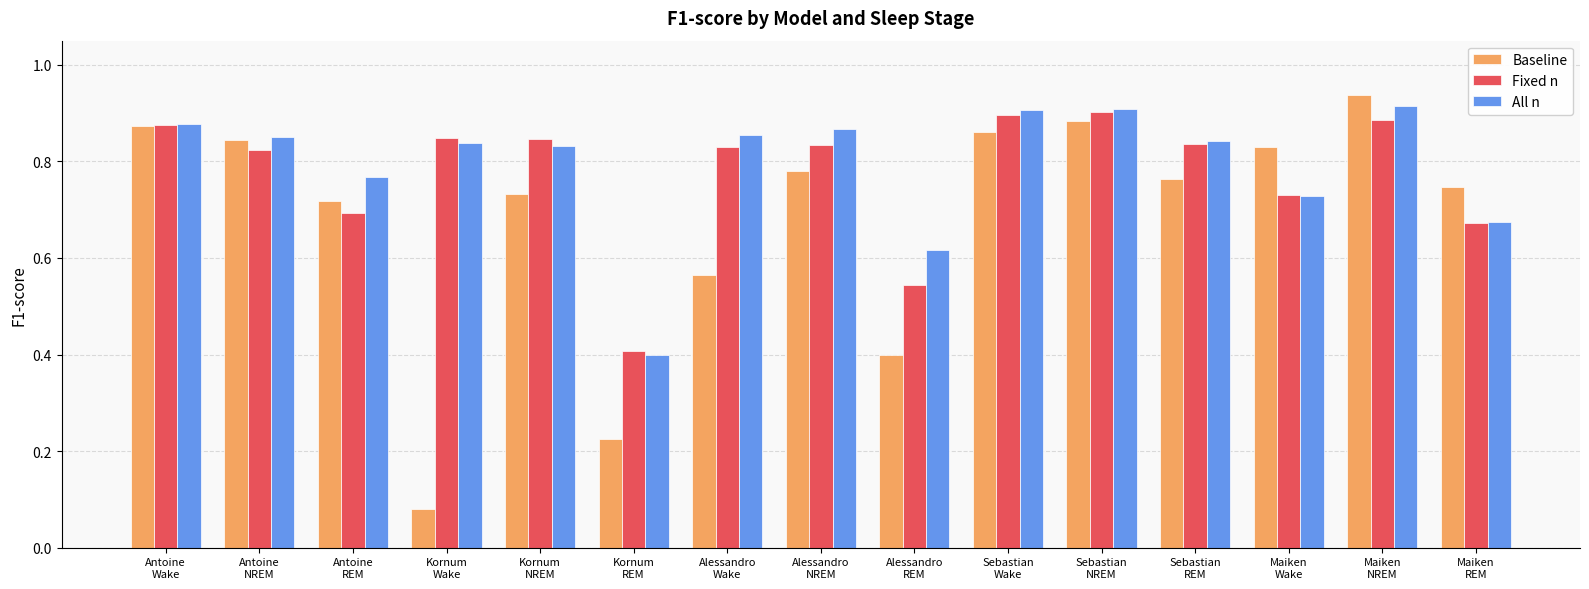

At how many categories does at least one series exceed 0?

15